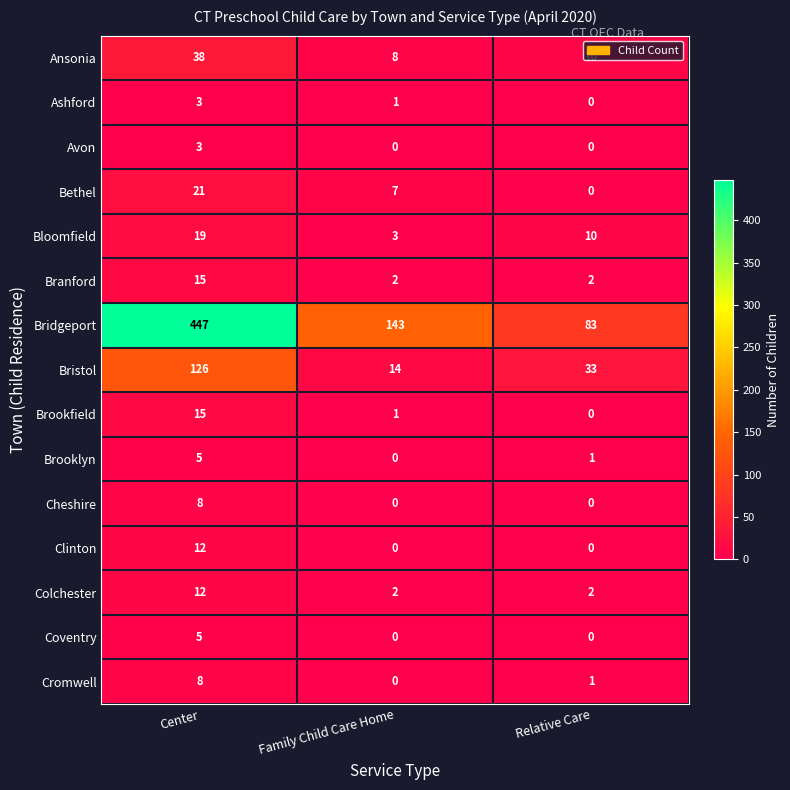

What is the difference between the Brooklyn values at Center and Family Child Care Home?

5